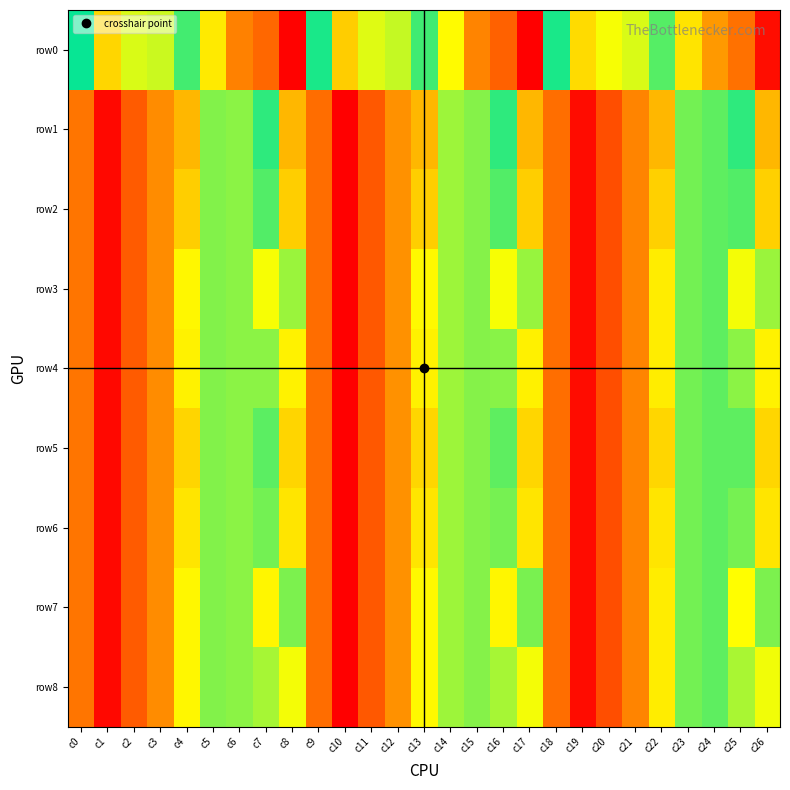

What is the difference between the highest and lowest values at c19?

3127